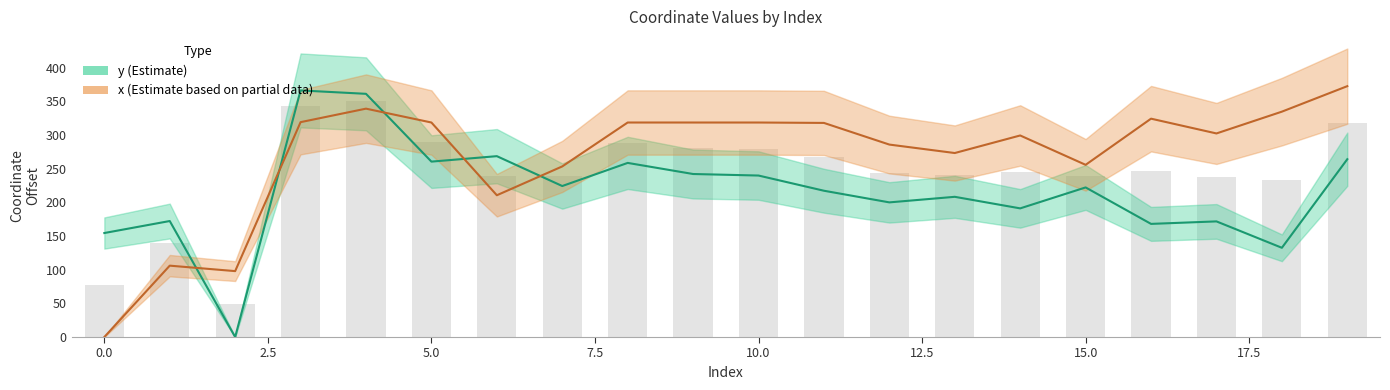

Rank the series by their maximum value, from highest to lowest.

x, y